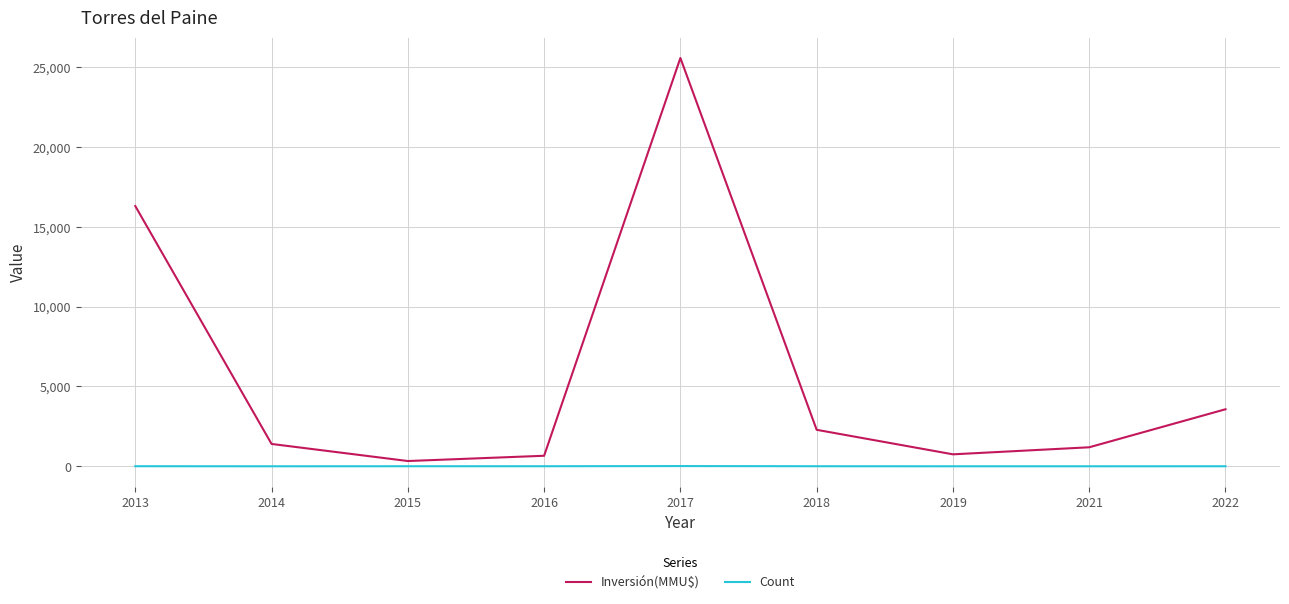

Which series has the largest range (max minus min)?

Inversión(MMU$)